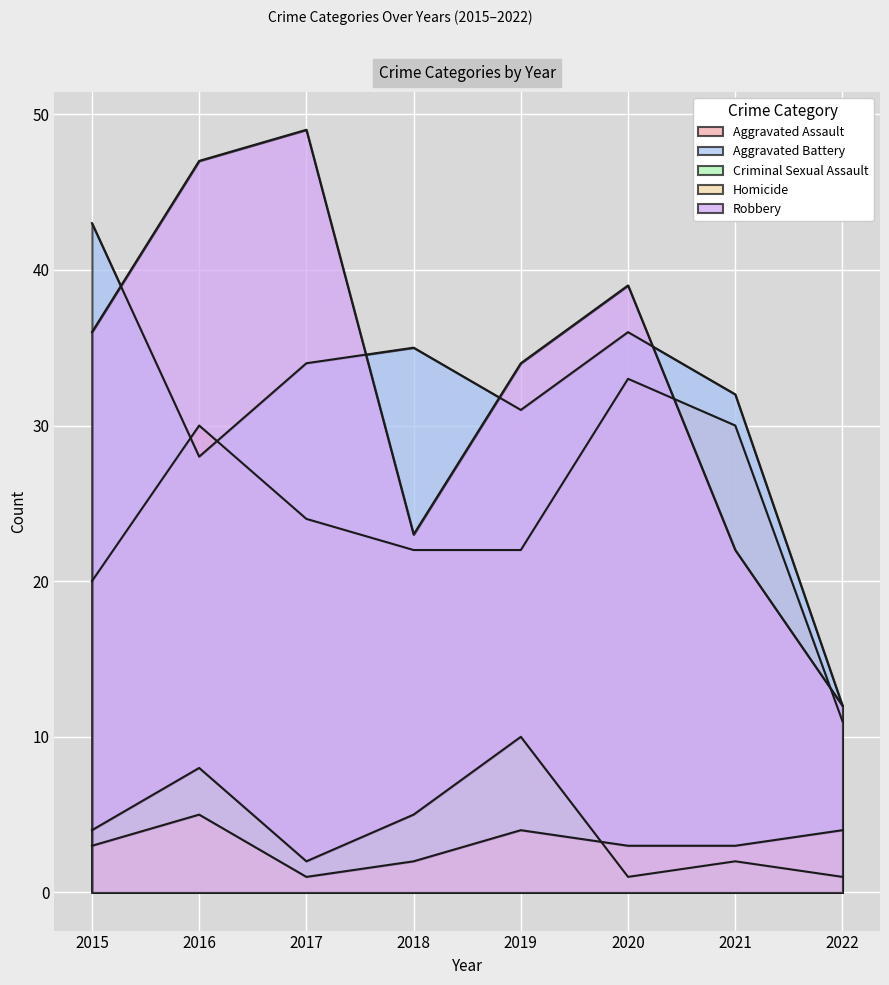

Reading left to right, transcribe all the data shown in this chart.

Aggravated Assault: 2015=20	2016=30	2017=24	2018=22	2019=22	2020=33	2021=30	2022=11
Aggravated Battery: 2015=43	2016=28	2017=34	2018=35	2019=31	2020=36	2021=32	2022=12
Criminal Sexual Assault: 2015=4	2016=8	2017=2	2018=5	2019=10	2020=1	2021=2	2022=1
Homicide: 2015=3	2016=5	2017=1	2018=2	2019=4	2020=3	2021=3	2022=4
Robbery: 2015=36	2016=47	2017=49	2018=23	2019=34	2020=39	2021=22	2022=12